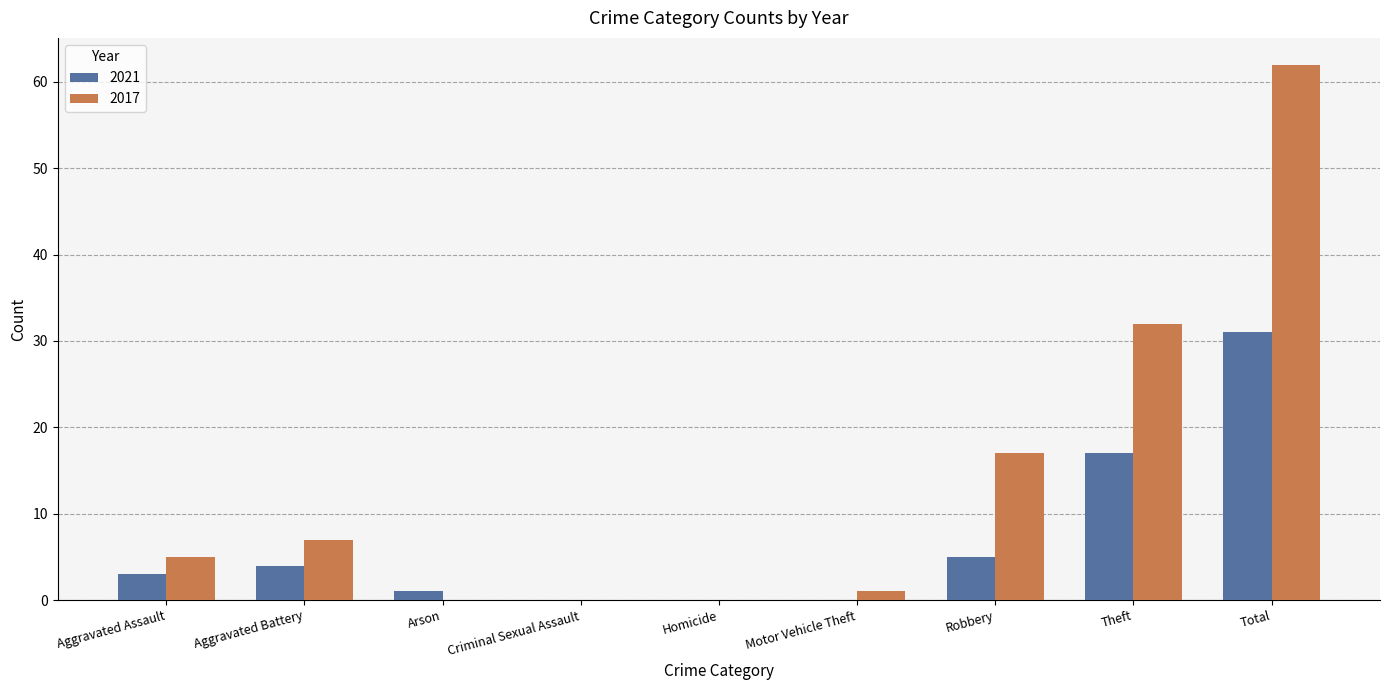

What is the maximum value shown in the chart?

62